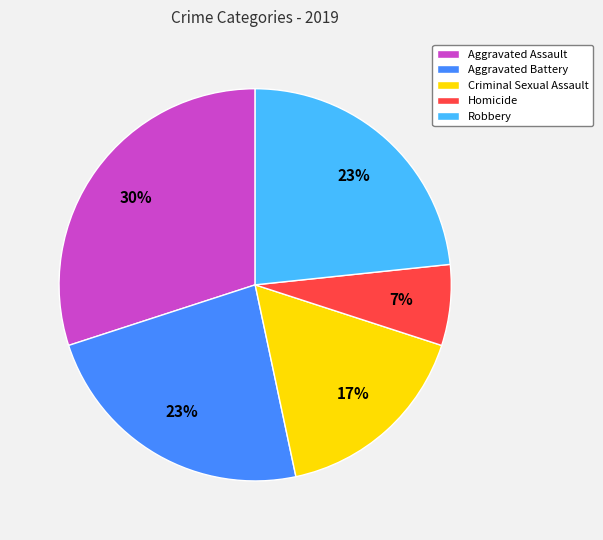

How many slices are in this pie chart?

5